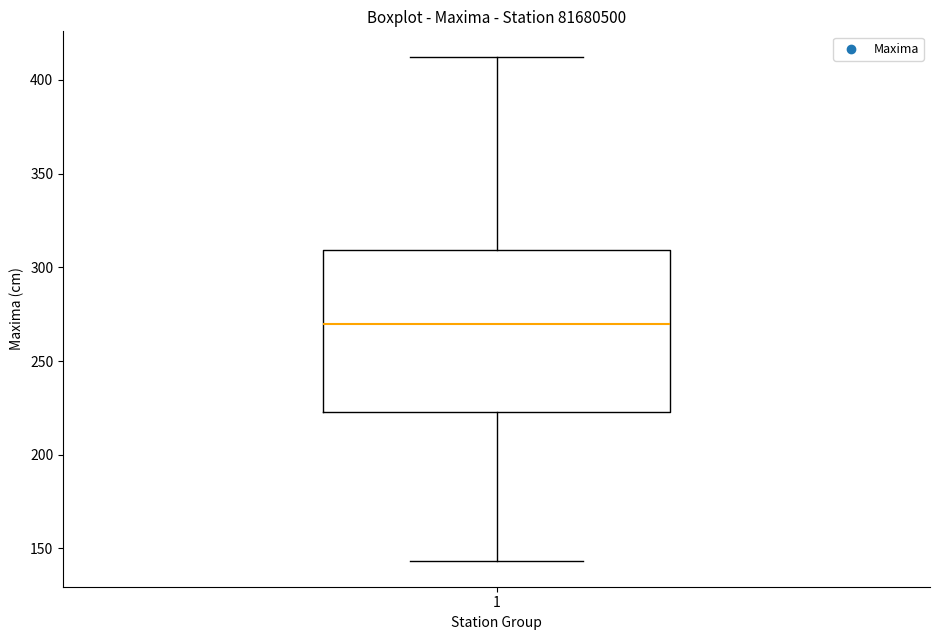

Transcribe this box plot: give where the median line is, the range the box spans, and where the two whiskers end, as read against the y-axis. The values are not printed on the chart, so give them approximately, as read against the axis.

median 270, box 225 to 310, whiskers 145 to 415